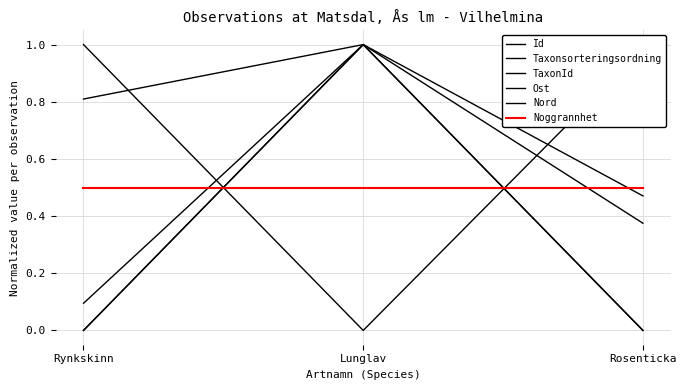

Rank the categories by Nord value from lowest to highest.

Rosenticka, Rynkskinn, Lunglav